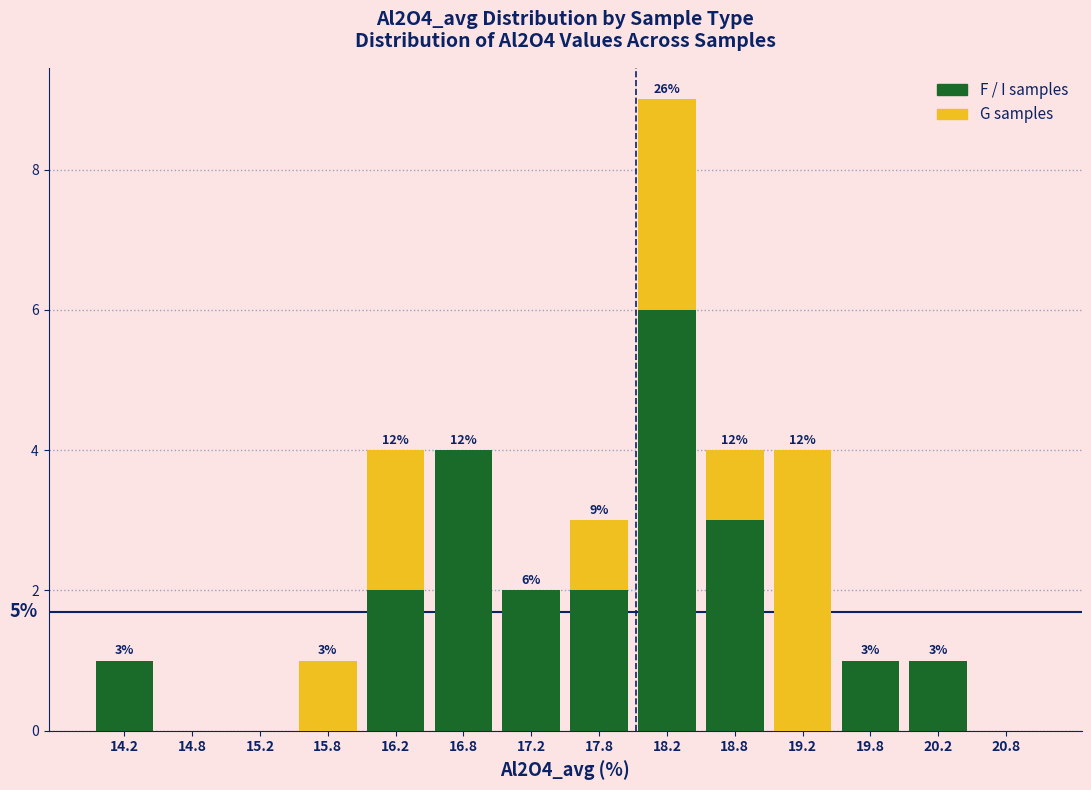

Which range on the x-axis has the tallest stacked bar (by total height)?

18.0 to 18.5